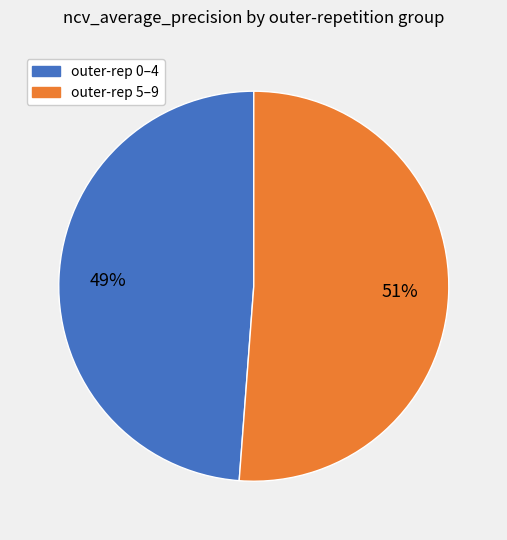

Is there a majority slice in this chart?

Yes